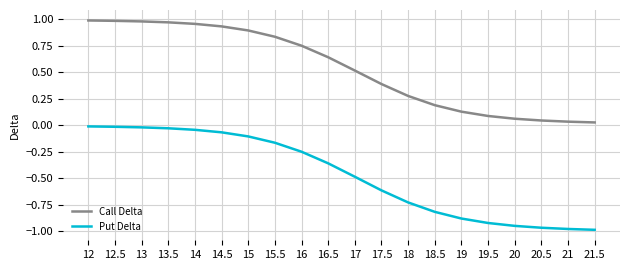

What is the sum of all Call Delta values?

10.7